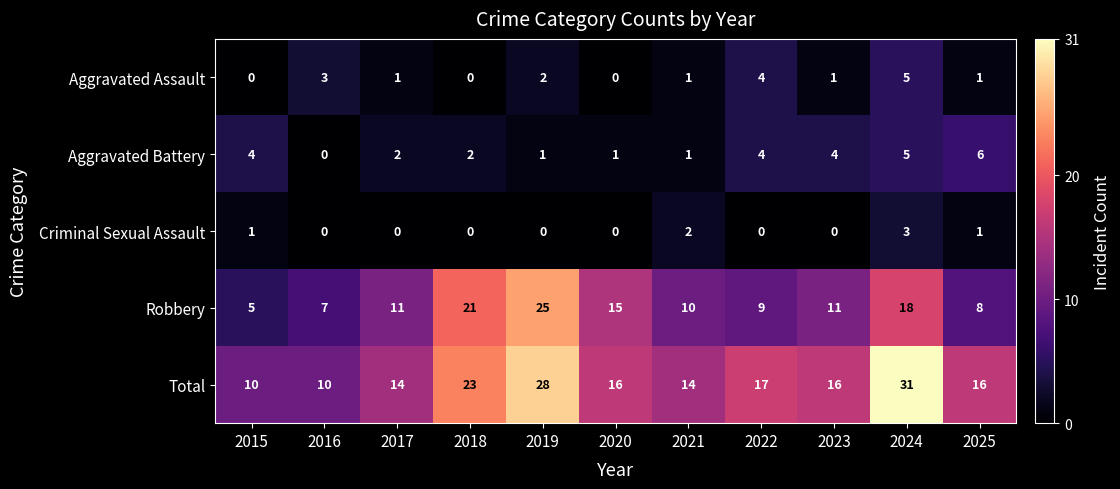

Which series has the widest spread of values?

Total